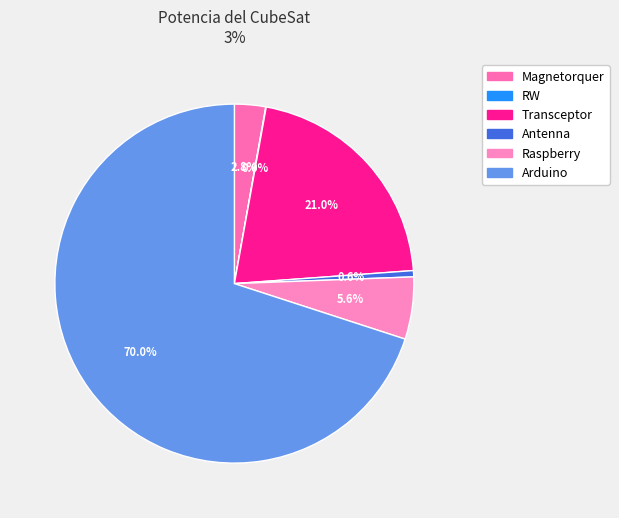

Is there a majority slice in this chart?

Yes